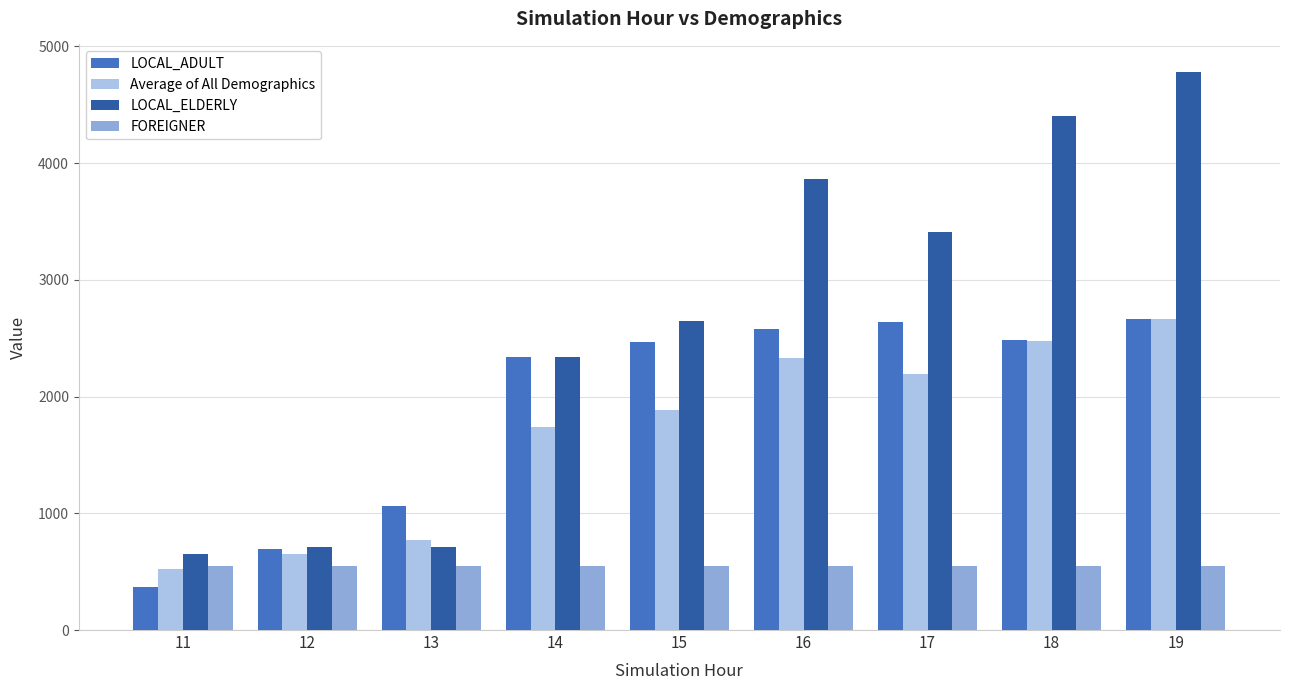

The Average of All Demographics series shows 522.2 at 11. True or false?

True